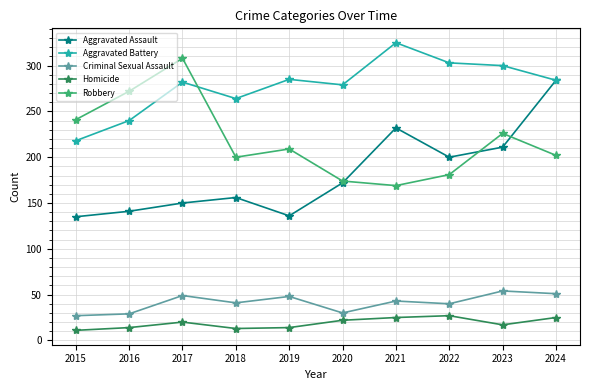

What is the difference between the maximum and second lowest values in the Homicide series?

14